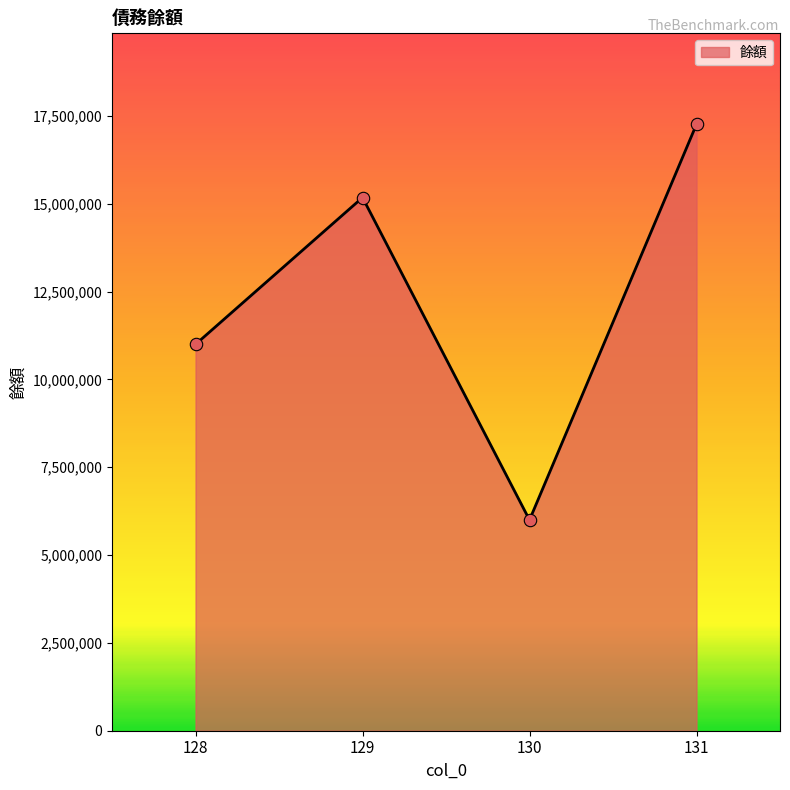

What is the change in value from 130 to 131?

+11265000